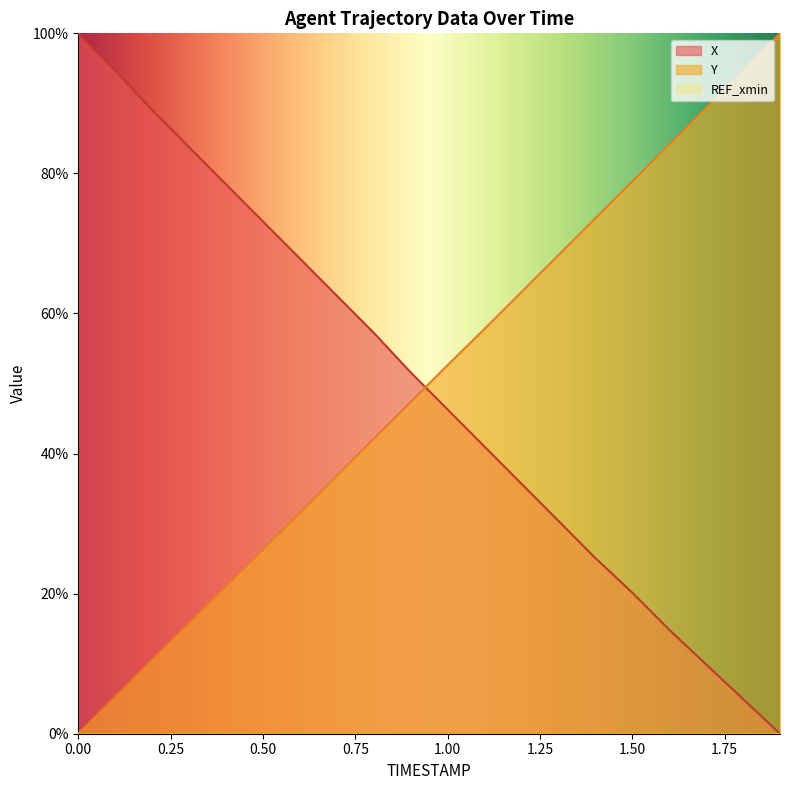

What is the difference between the highest and lowest values at 1.6?

69.3